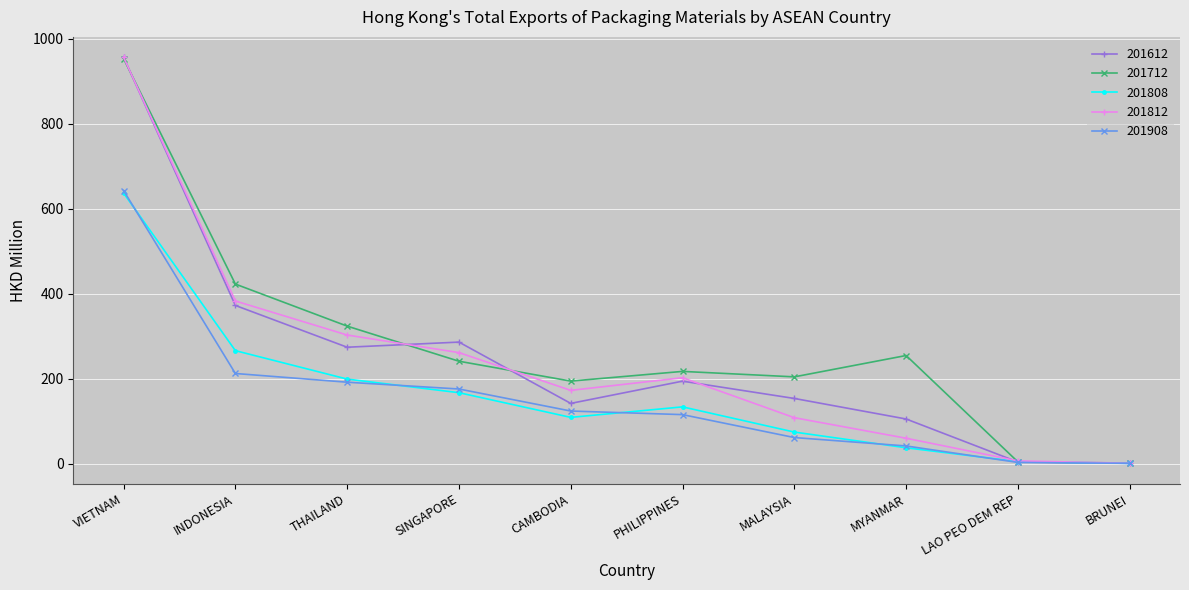

What are all the series names shown in the legend?

201612, 201712, 201808, 201812, 201908